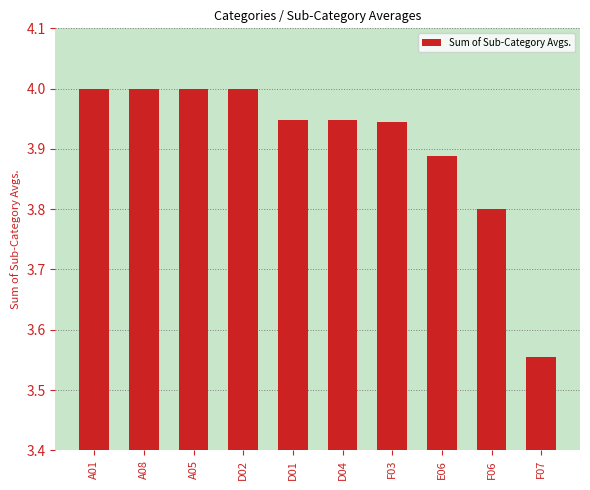

What is the difference between the second highest and minimum values?

0.4